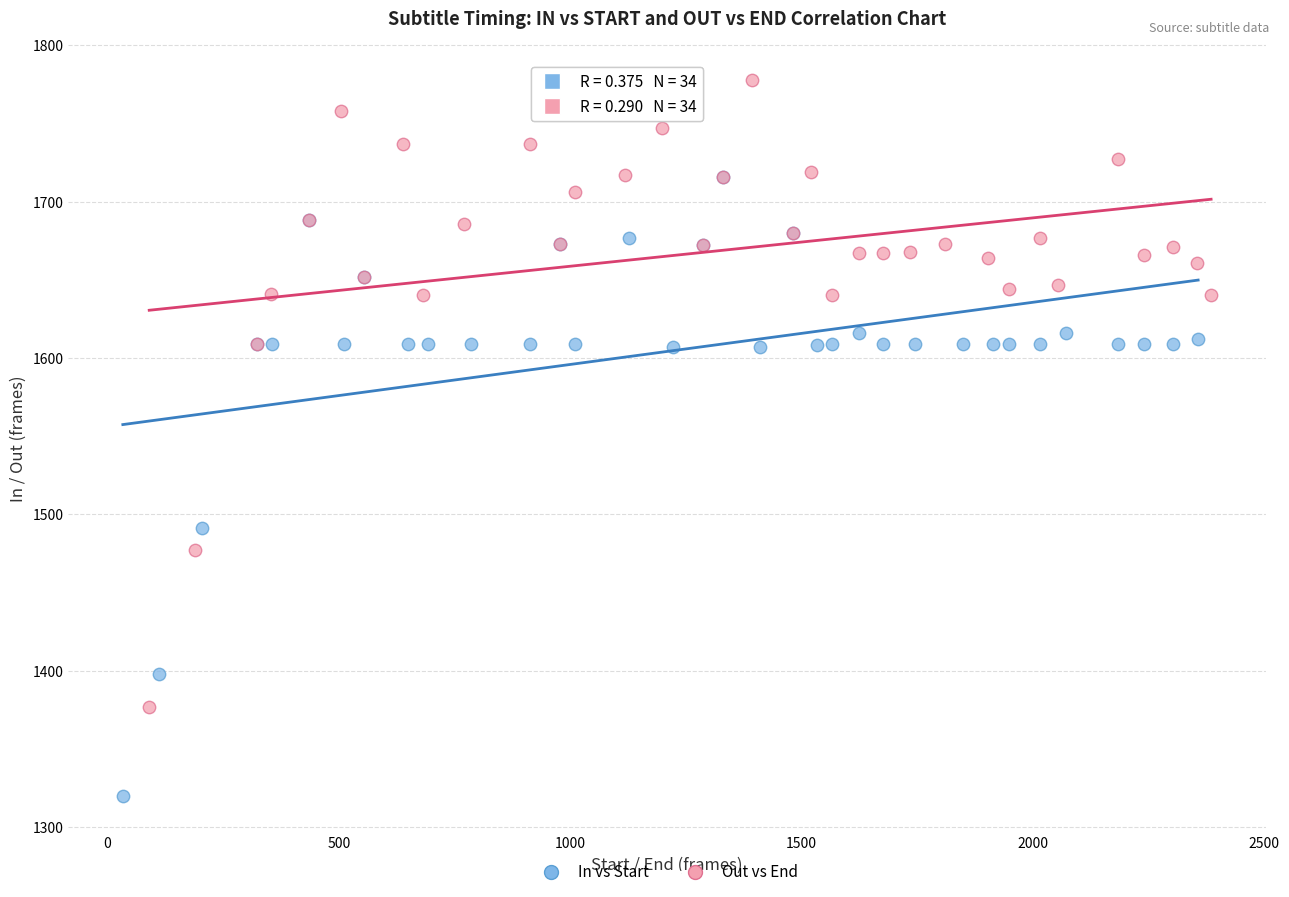

Which series reaches the minimum Y coordinate?

In vs Start